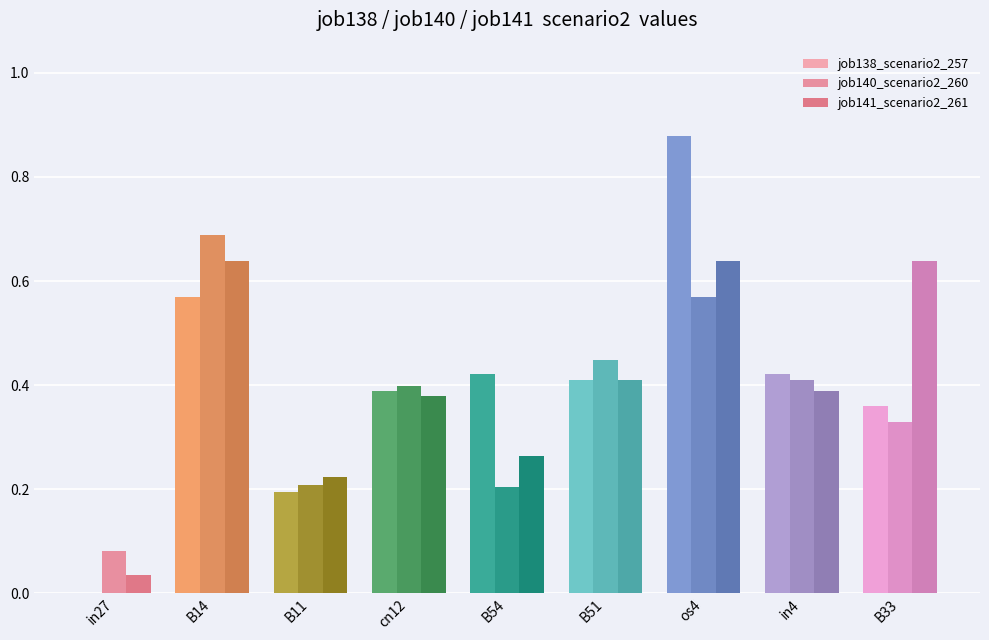

List the labels in order of job138_scenario2_257 value, largest first.

os4, B14, in4, B54, B51, cn12, B33, B11, in27